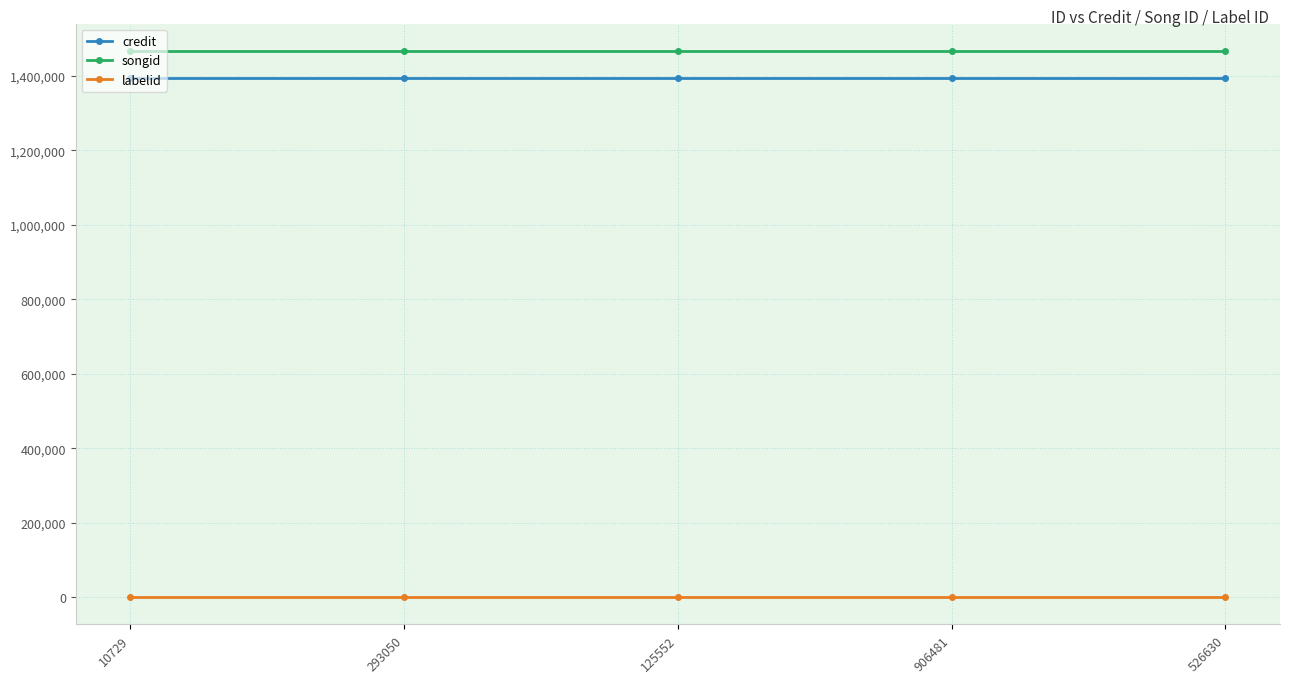

Read the labelid value at 10729.

652